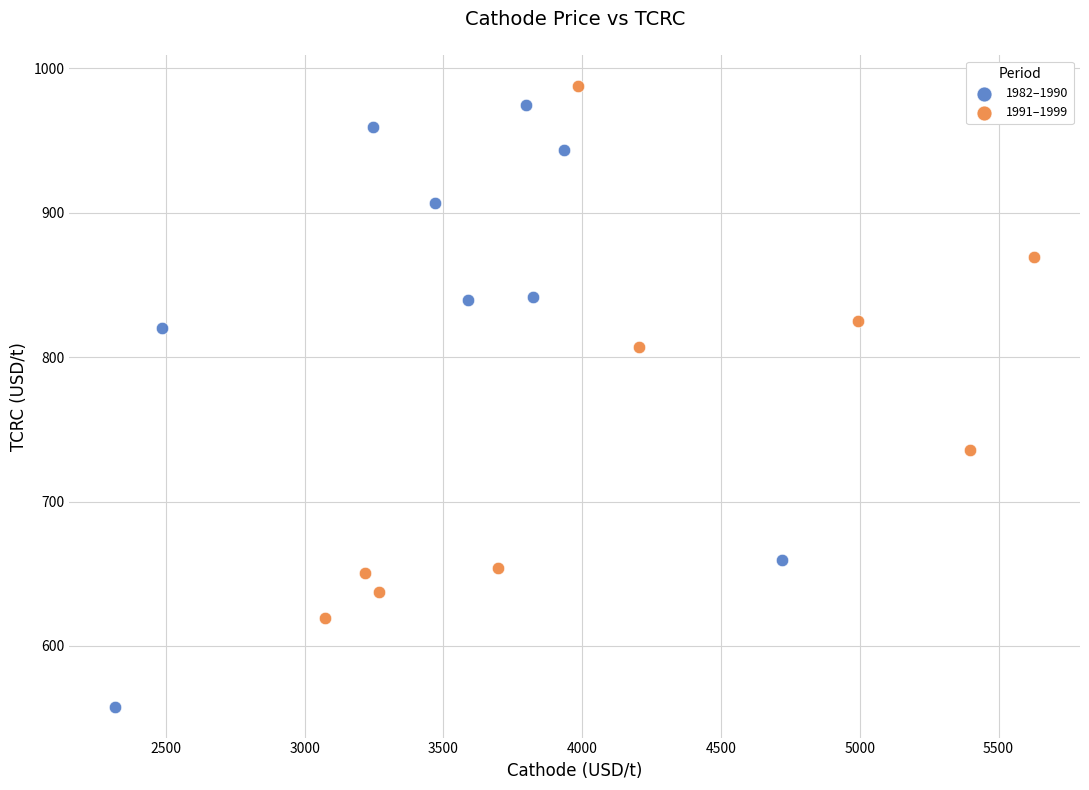

Which series has the largest Y range (max minus min)?

1982–1990